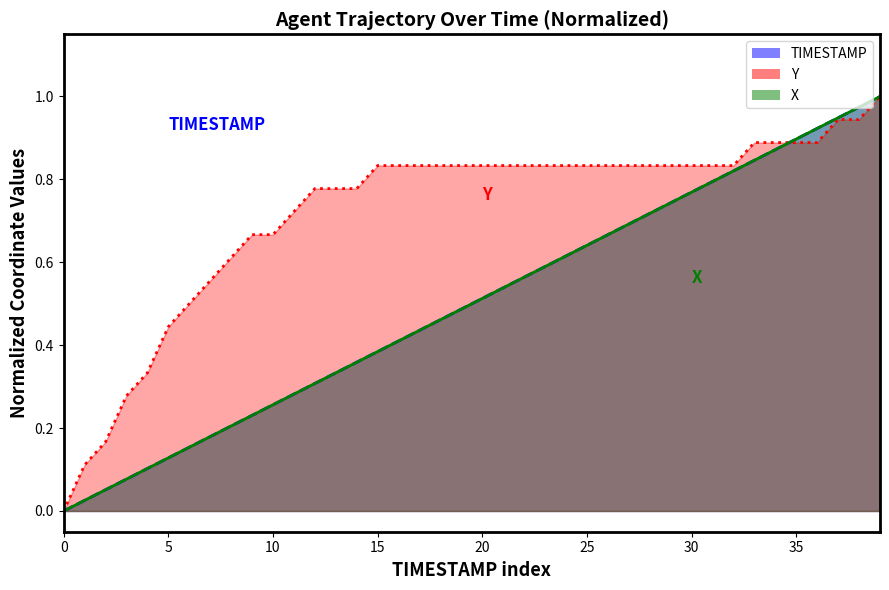

What is the maximum value shown in the chart?

1.0